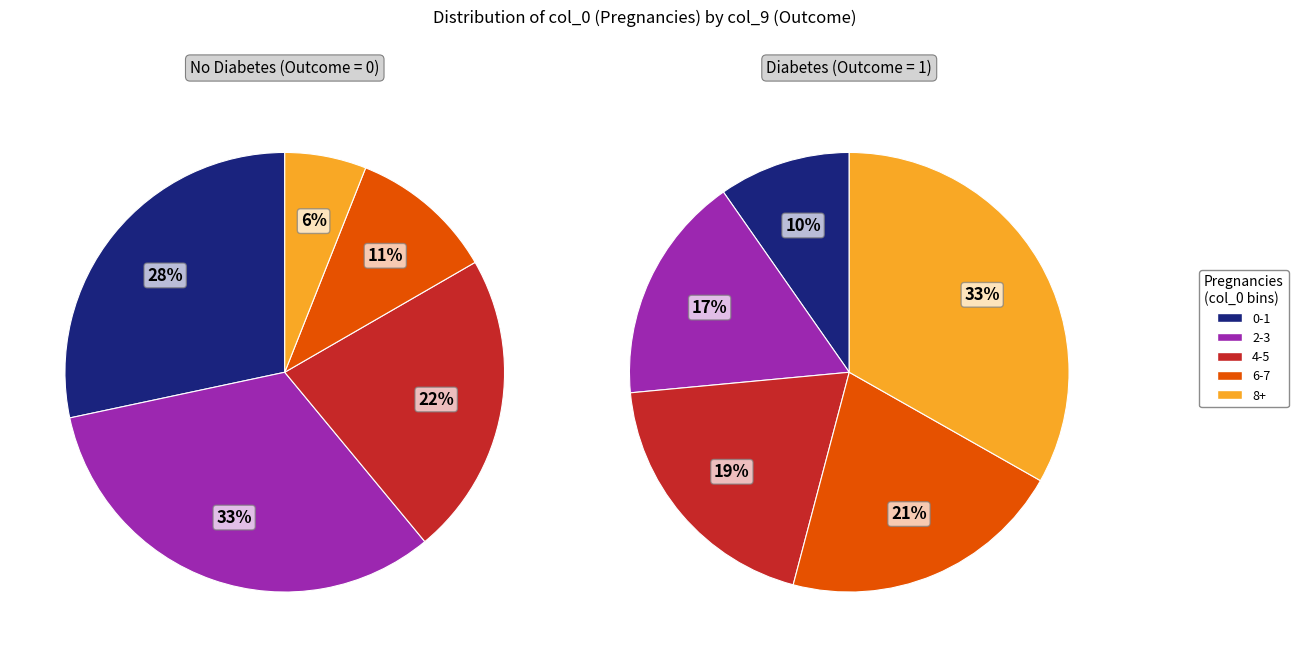

How many segments does this pie chart have?

5